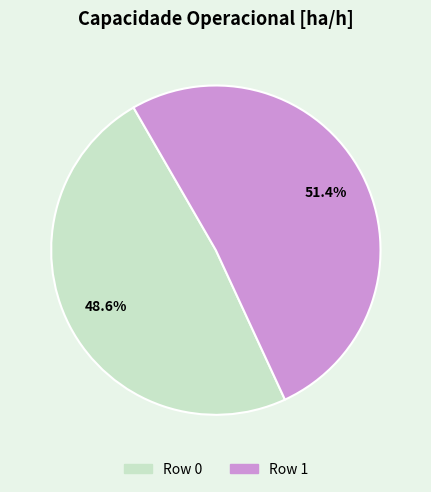

Between Row 0 and Row 1, which is larger?

Row 1